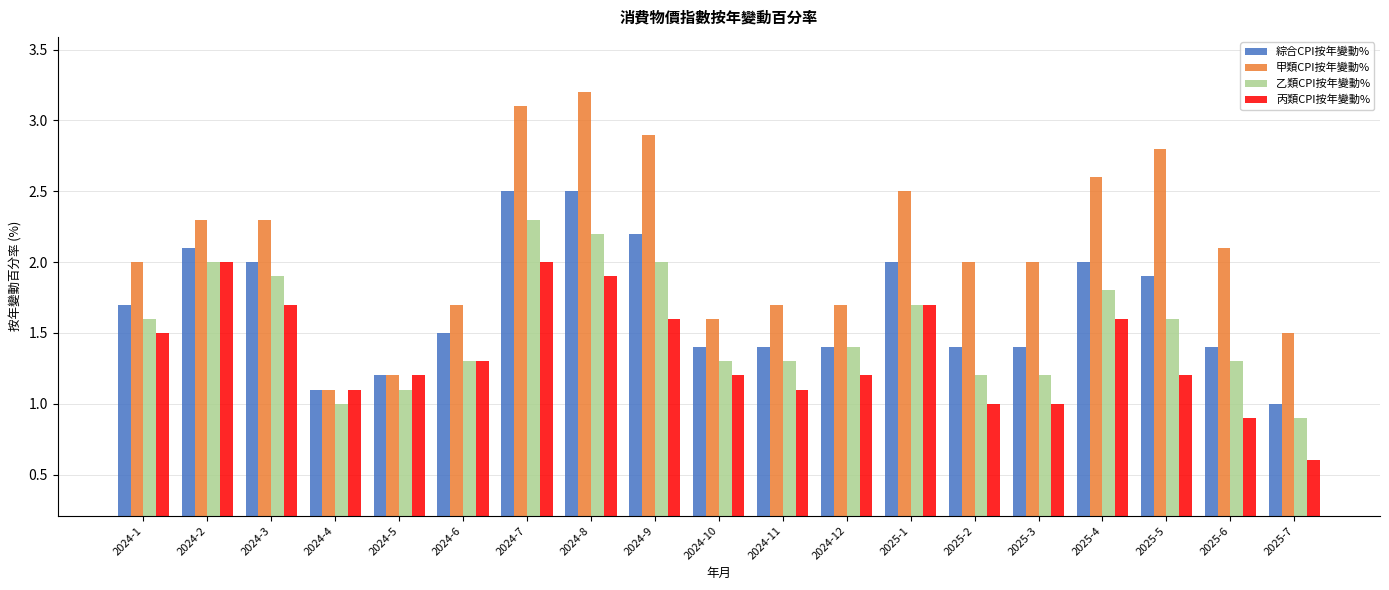

At how many categories does at least one series exceed 1?

19